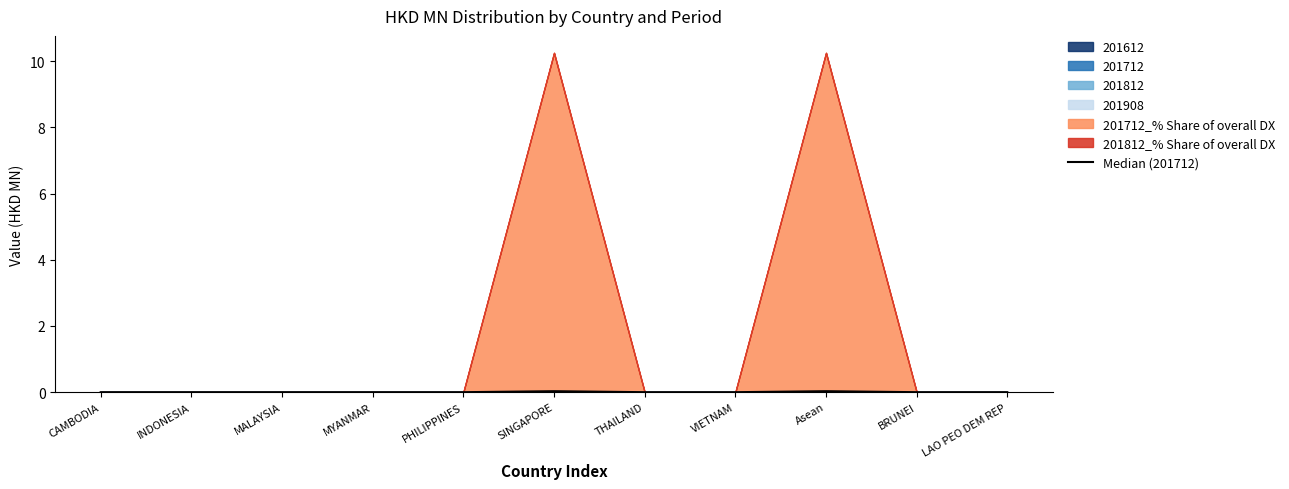

How many interior local peaks (higher than both neighbors) does the data have?

2